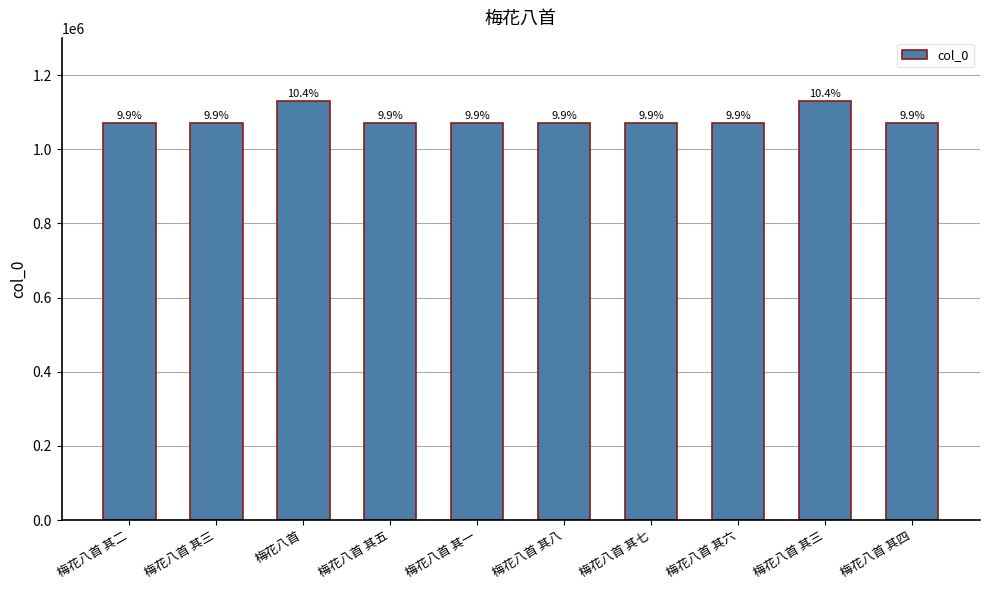

What is the difference between the maximum and second lowest values?

58750